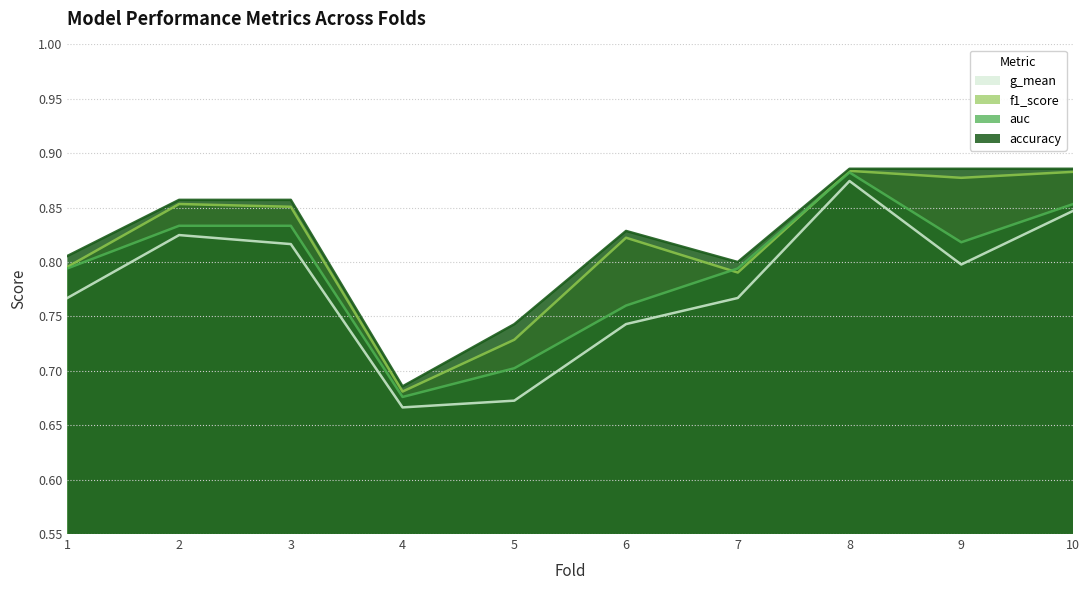

Is the value of f1_score at 4 greater than the value of g_mean at 1?

No